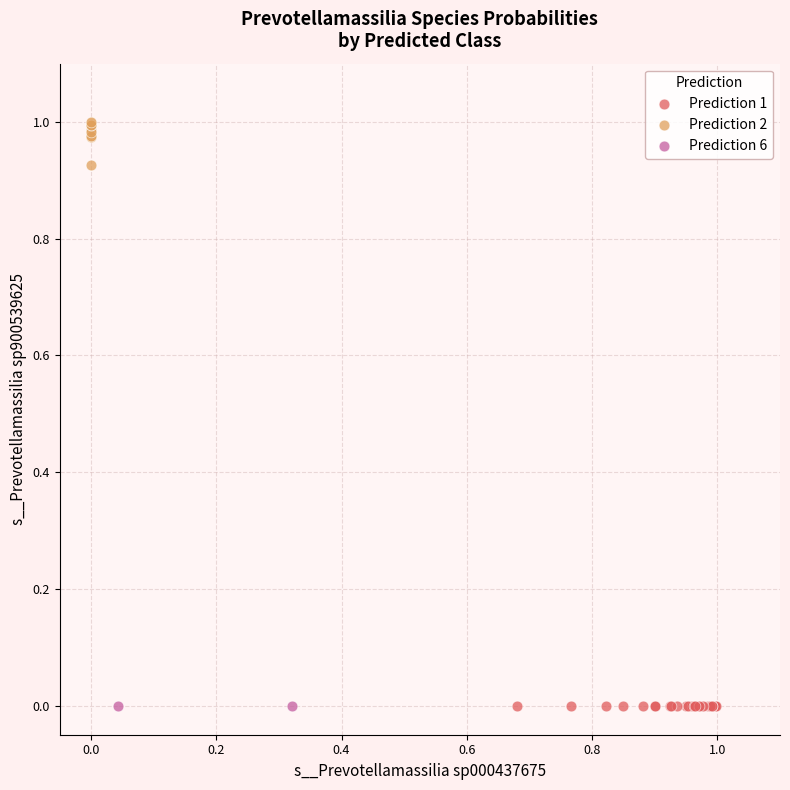

What are all the series names shown in the legend?

Prediction 1, Prediction 2, Prediction 6